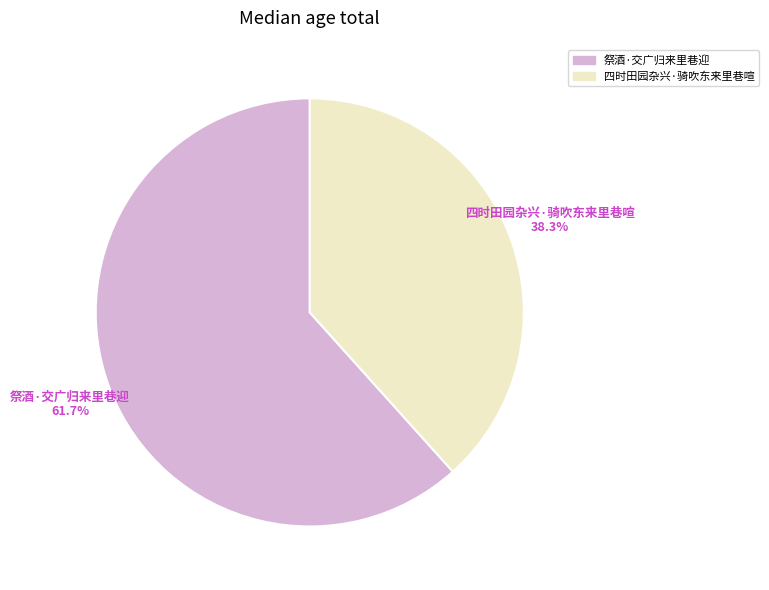

Which has a higher value, 四时田园杂兴·骑吹东来里巷喧 or 祭酒·交广归来里巷迎?

祭酒·交广归来里巷迎